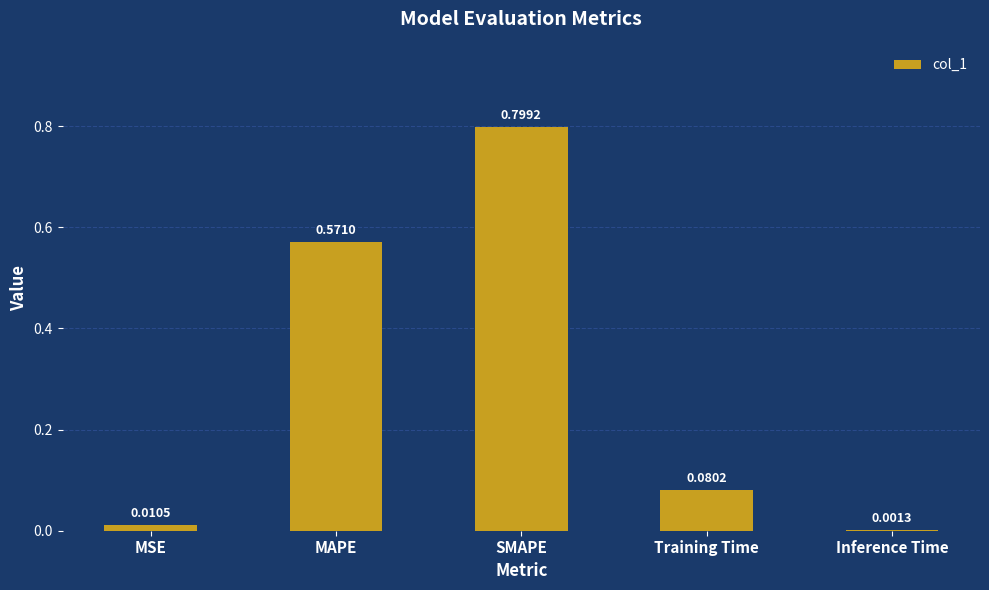

Between SMAPE and Training Time, which is larger?

SMAPE